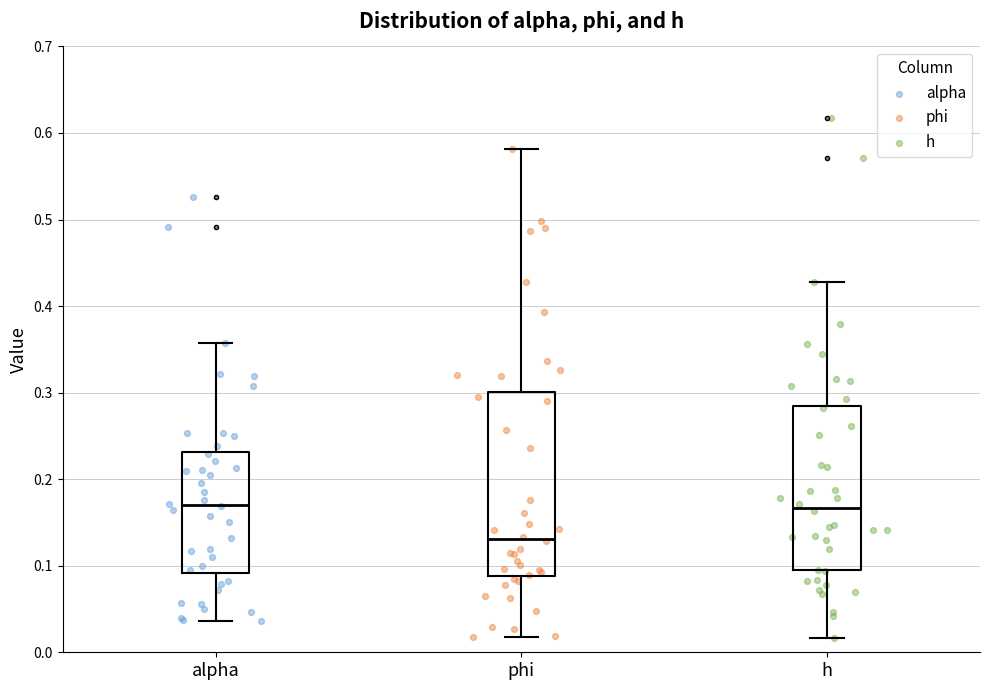

Which box is the tallest, from its lower edge to its upper edge?

phi